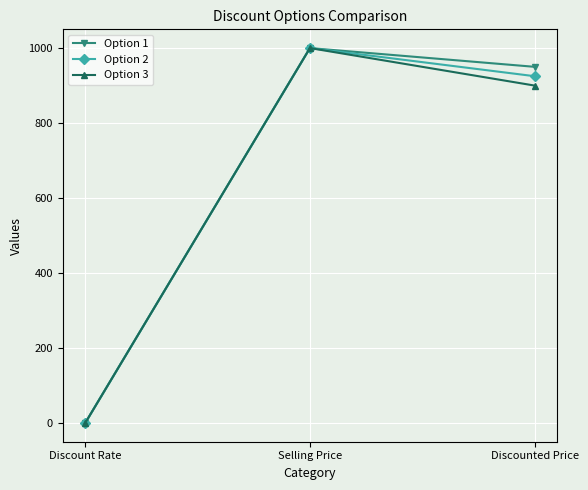

How many lines are shown in the chart?

3